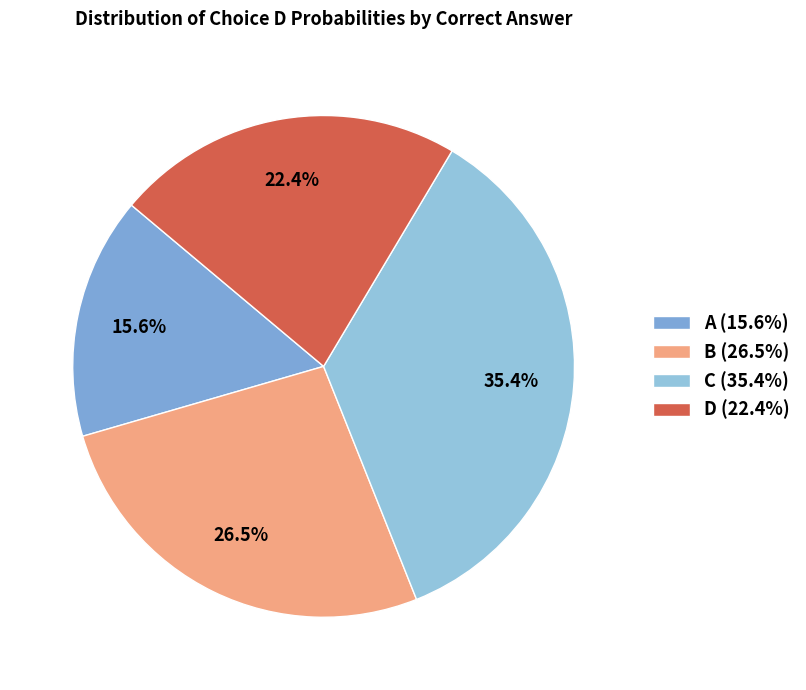

How many slices are in this pie chart?

4